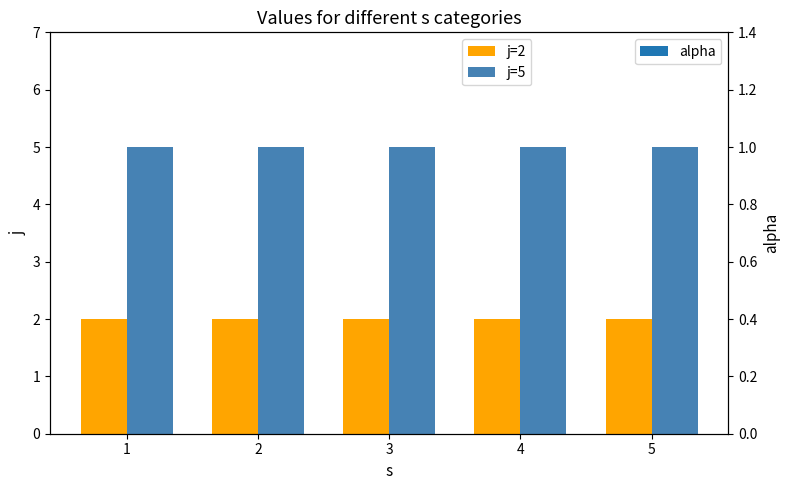

Rank the series by their maximum value, from lowest to highest.

alpha, j=2, j=5